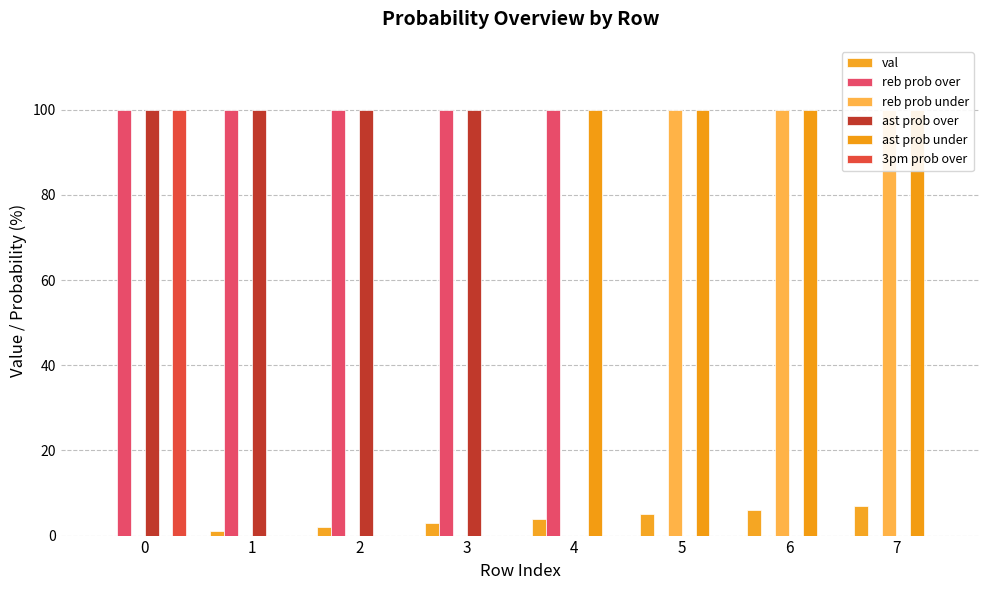

The value of ast prob over at 4 is -59. True or false?

False